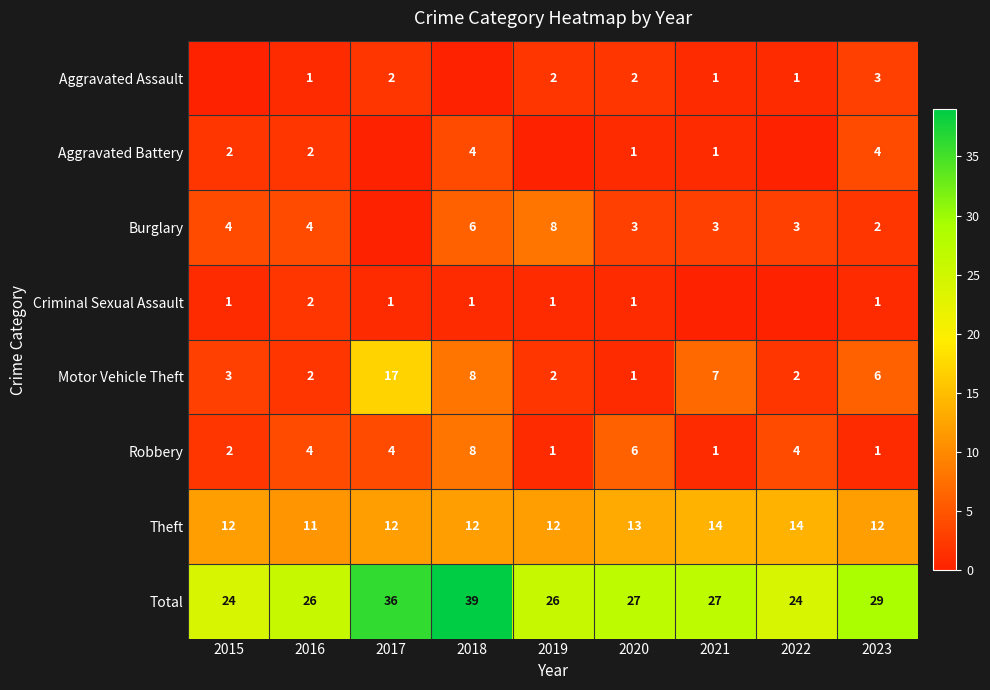

What is the difference between the maximum and minimum values in the Motor Vehicle Theft series?

16